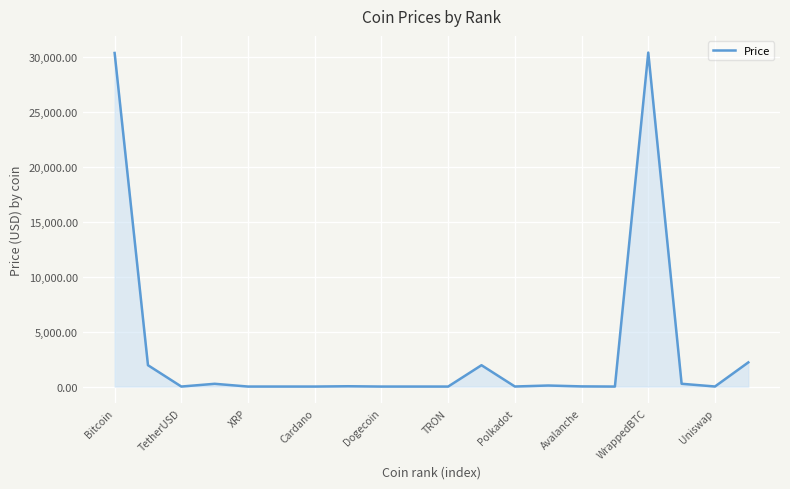

What is the difference between the maximum and minimum values?

30369.6